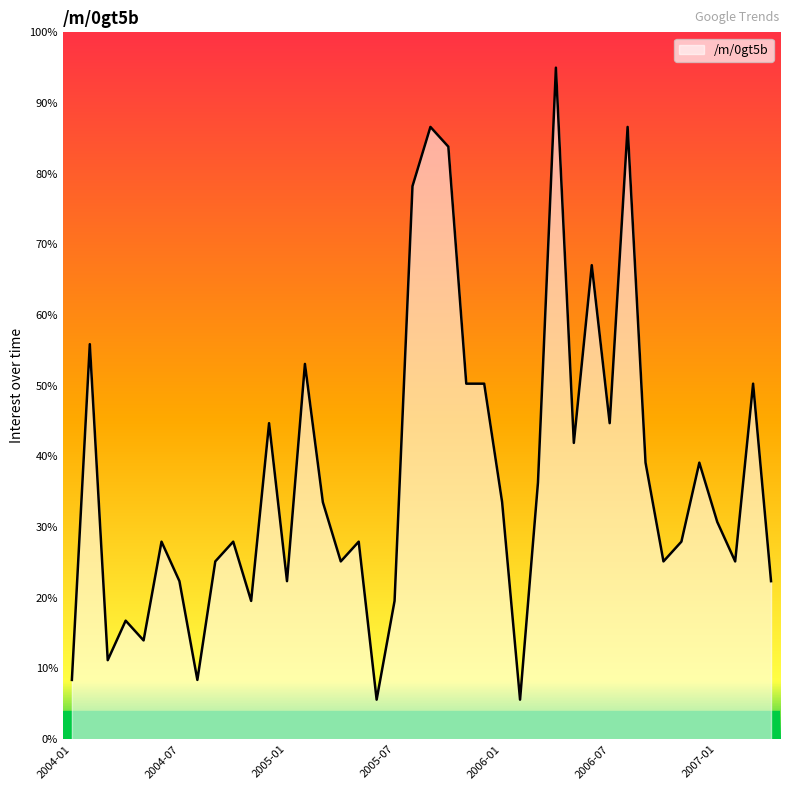

What is the minimum value shown in the chart?

5.6